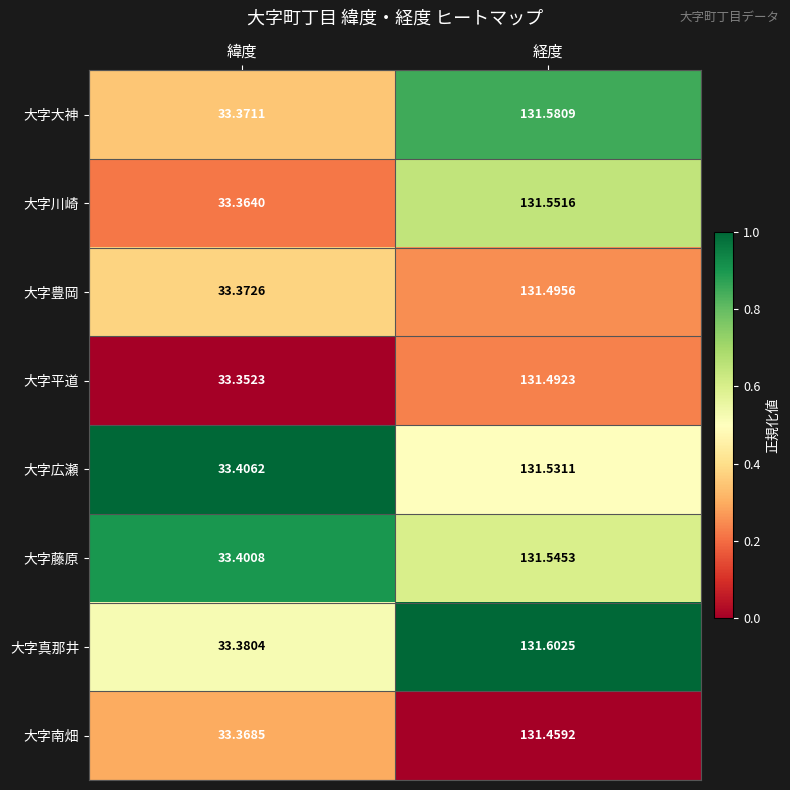

Rank the series at 緯度 from lowest to highest value.

大字平道, 大字川崎, 大字南畑, 大字大神, 大字豊岡, 大字真那井, 大字藤原, 大字広瀬